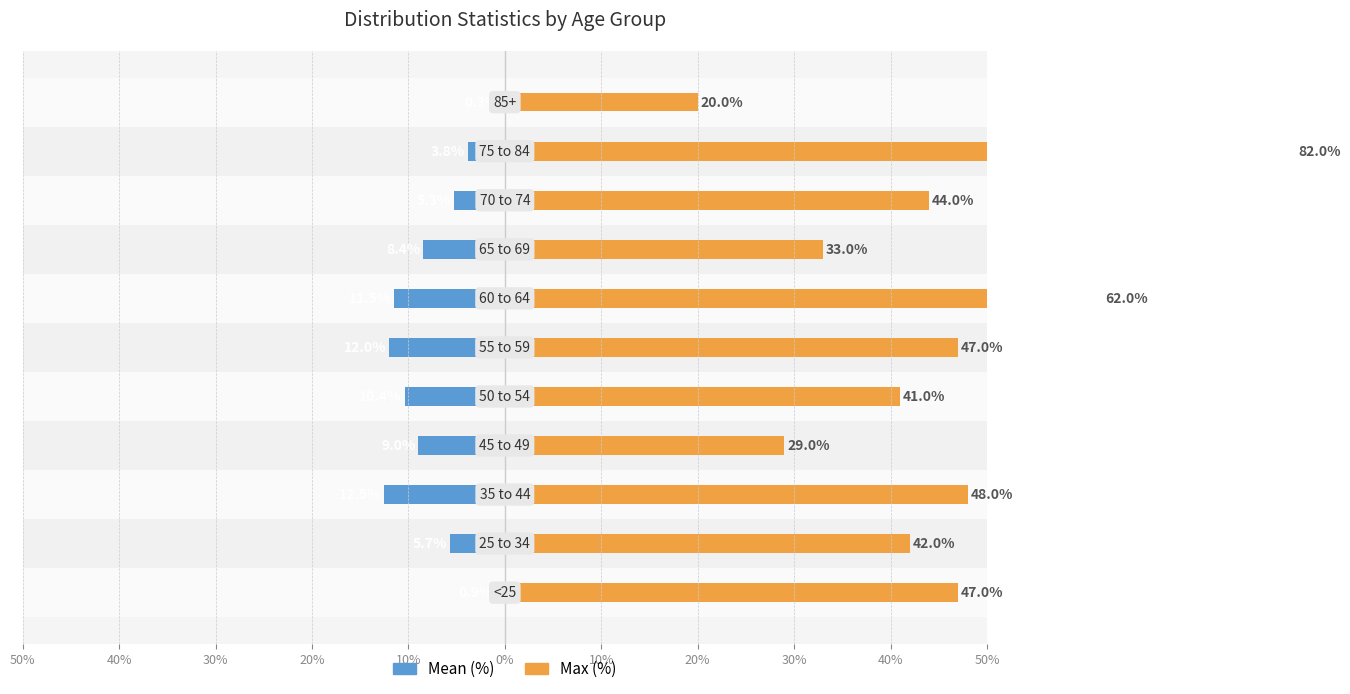

What is the sum of the Mean (%) values at 40% and 30%?

-18.2